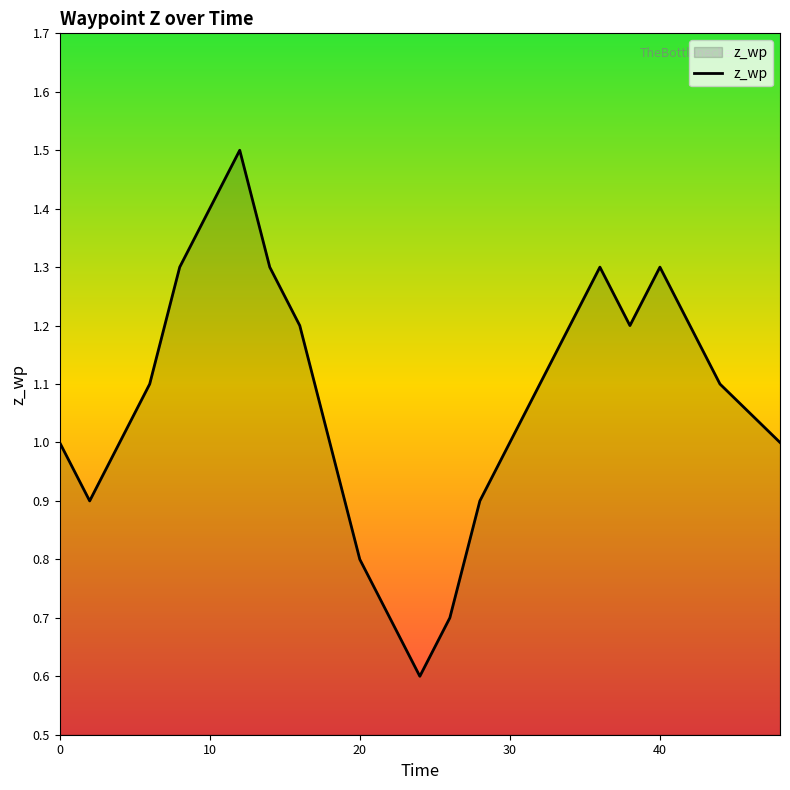

True or false: the data has more than 1 interior local peaks.

True